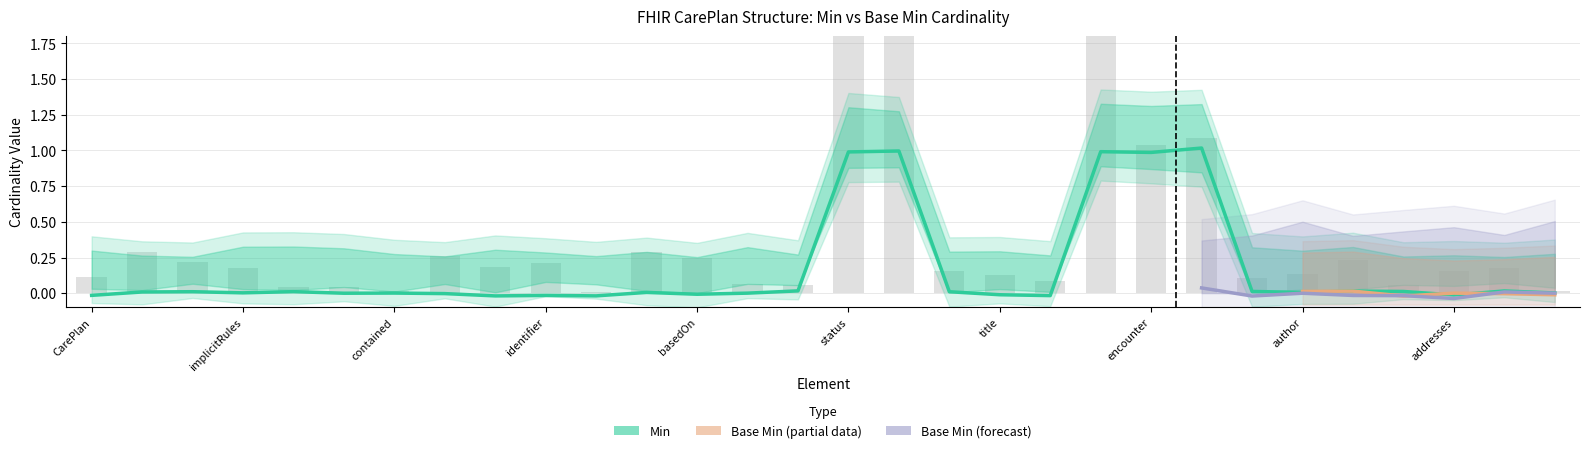

What is the average value?

0.2